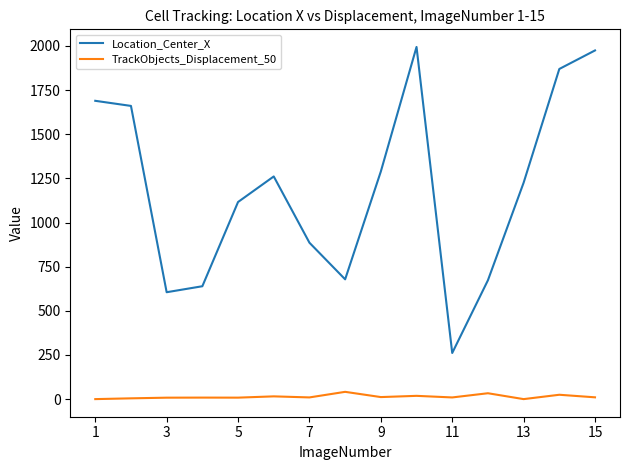

True or false: TrackObjects_Displacement_50 and Location_Center_X intersect in this chart.

False